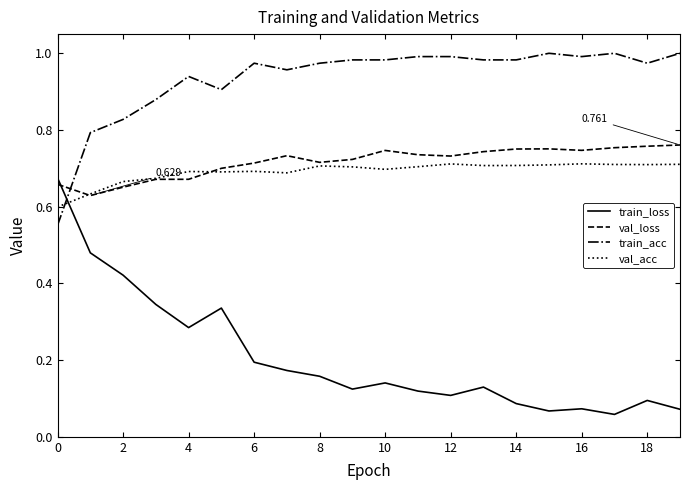

Which series ends up on top after the final intersection of val_loss and train_acc?

train_acc